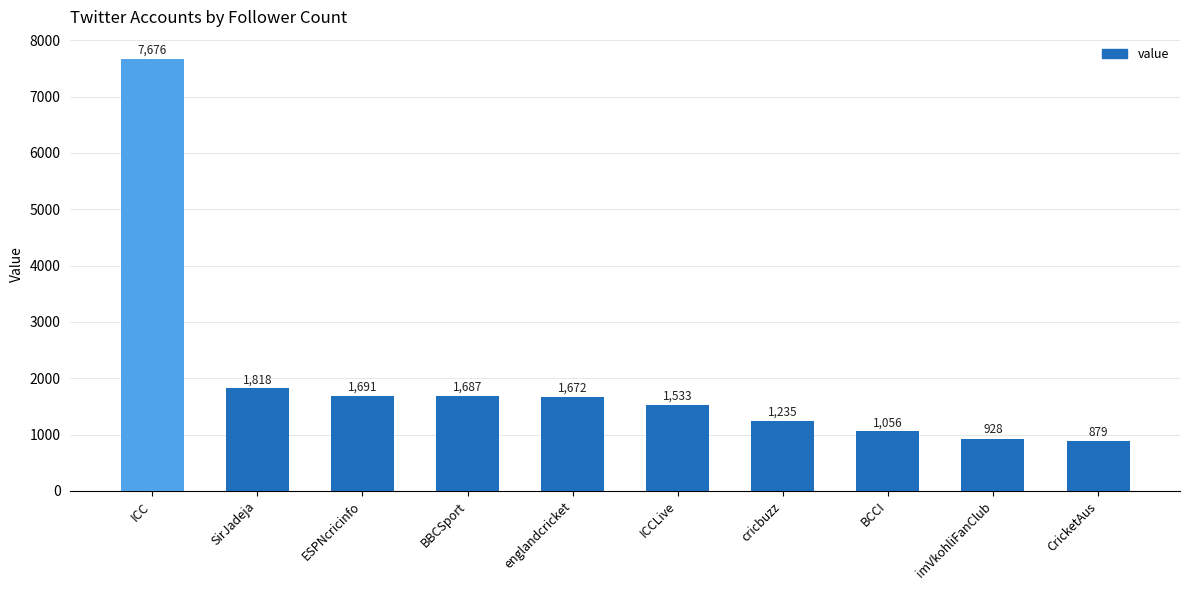

What is the average value?

2018